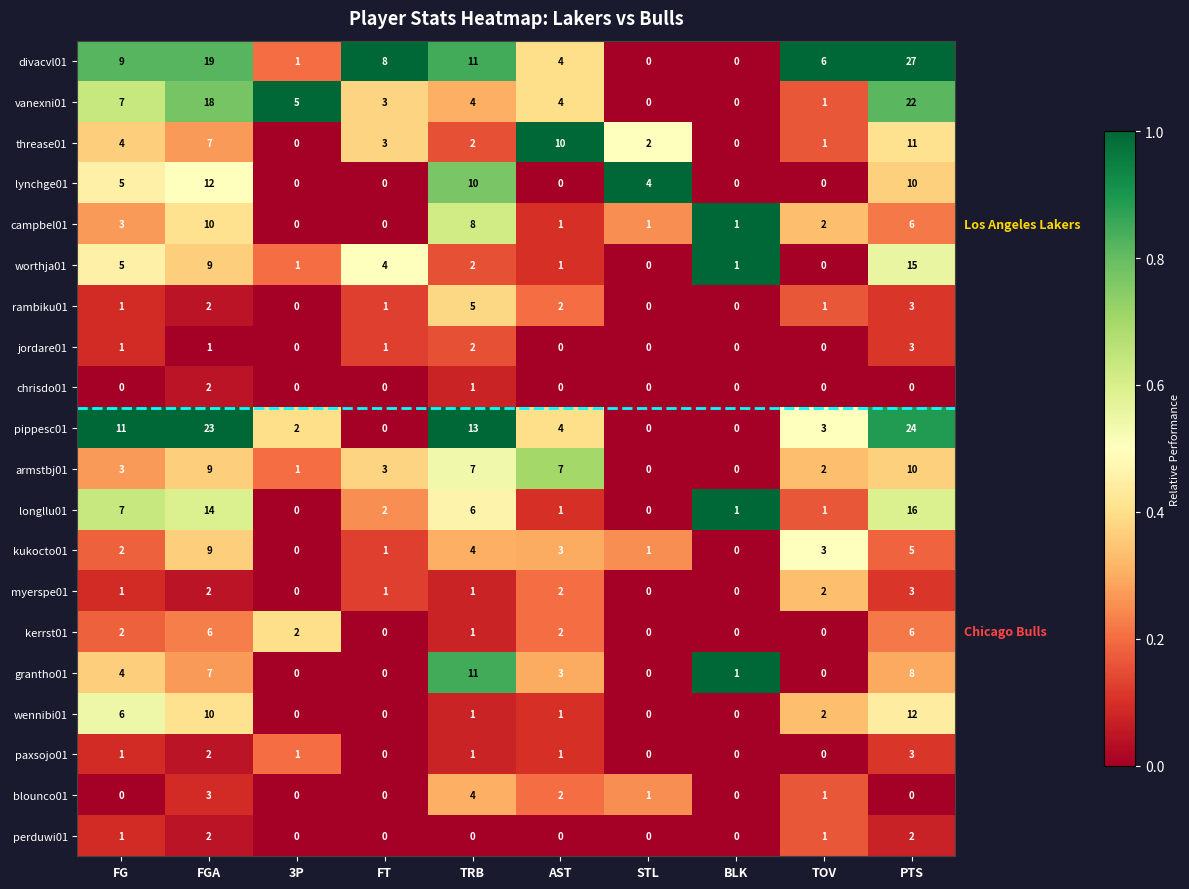

Between TRB and TOV, which series saw the biggest shift?

grantho01